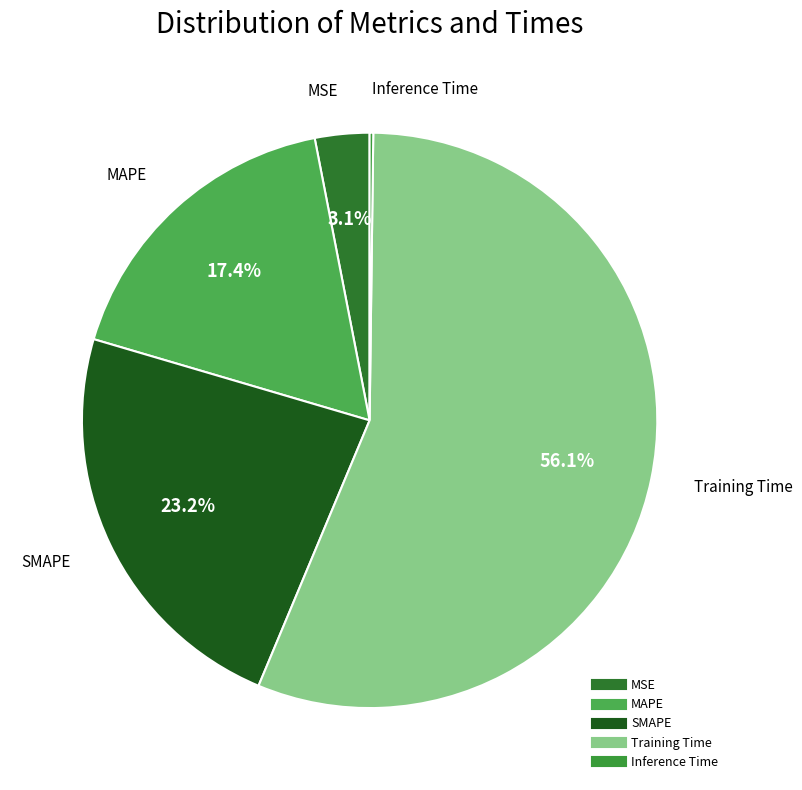

Which category has the biggest portion of the pie?

Training Time